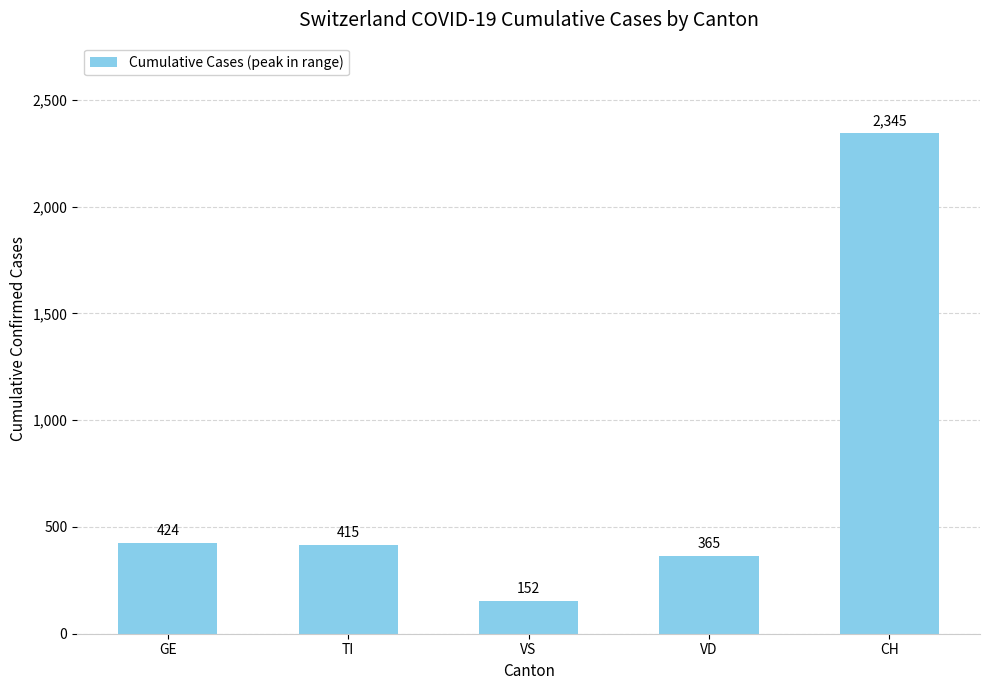

What is the difference between the second highest and minimum values?

272